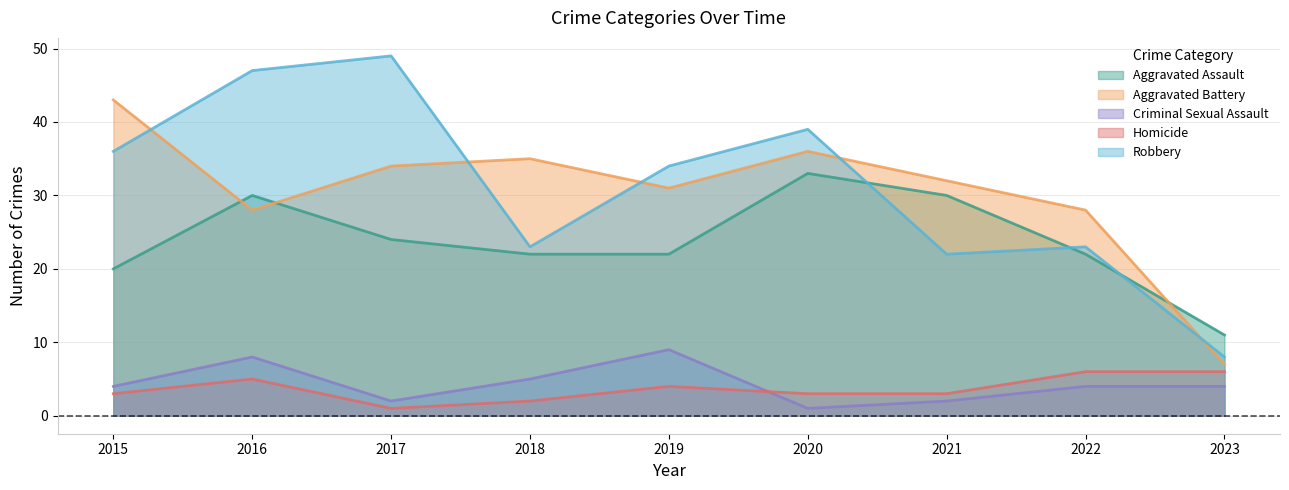

Where is Aggravated Battery nearest to the value 25?

2016